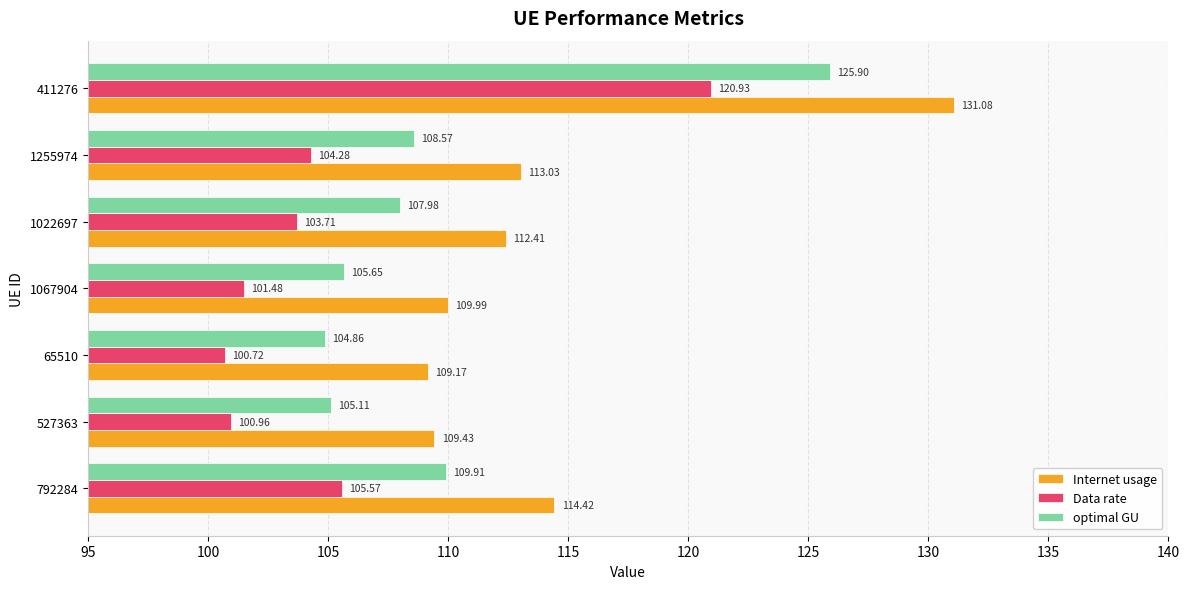

Rank the series by their average value, from lowest to highest.

Data rate, optimal GU, Internet usage